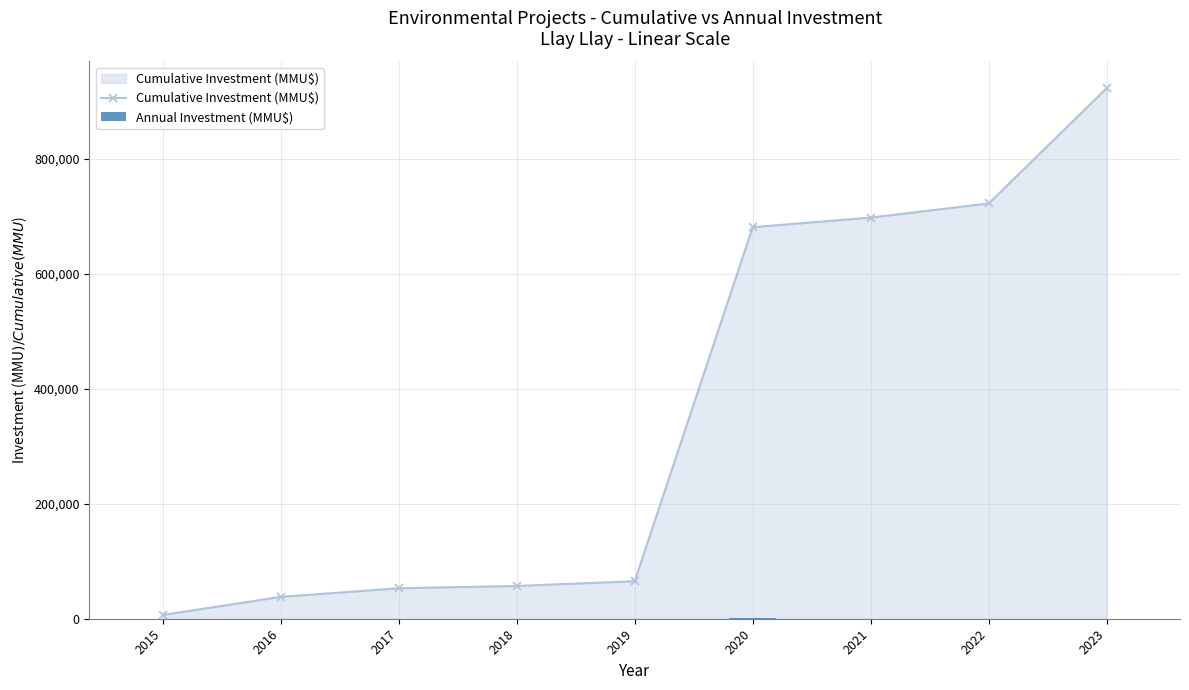

Where is Cumulative Investment (MMU$) nearest to the value 464559?

2020